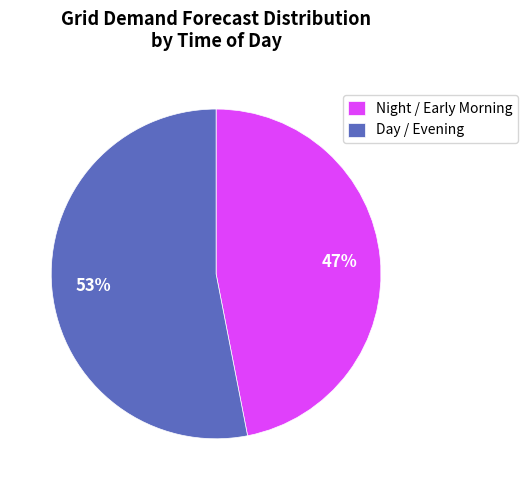

Does Night / Early Morning represent more than half of the total?

No